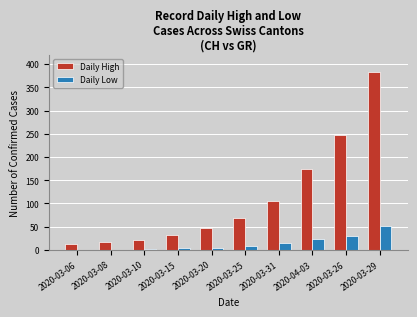

Is the value of Daily High at 2020-03-15 greater than the value of Daily Low at 2020-03-10?

Yes